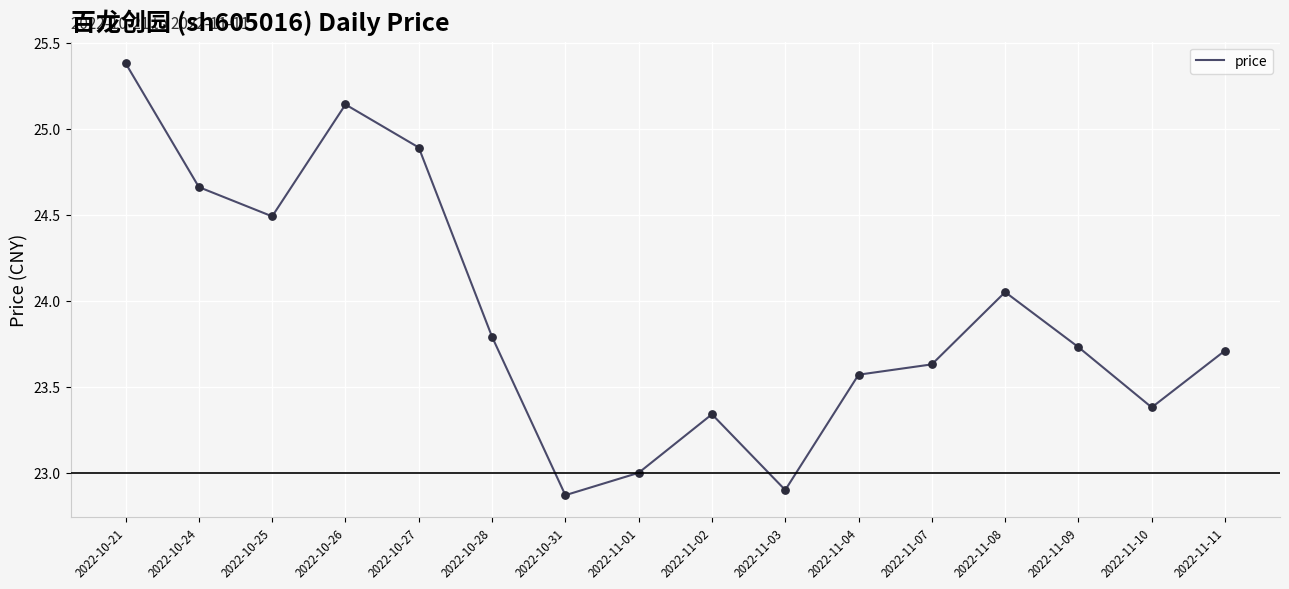

What is the change in value from 2022-10-21 to 2022-11-02?

-2.0